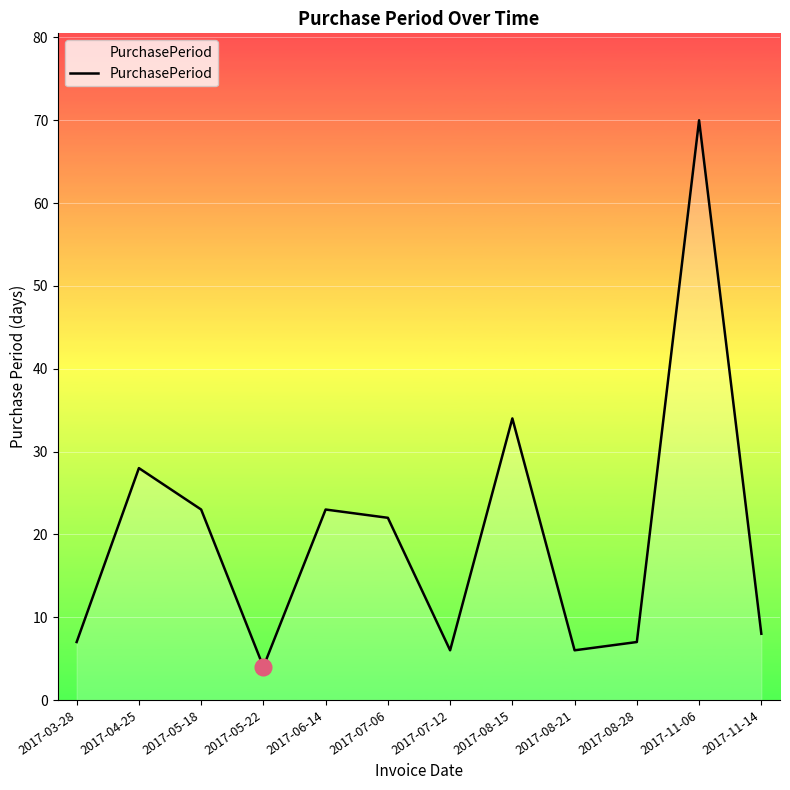

Is it true that the value at 2017-11-06 is 26?

False